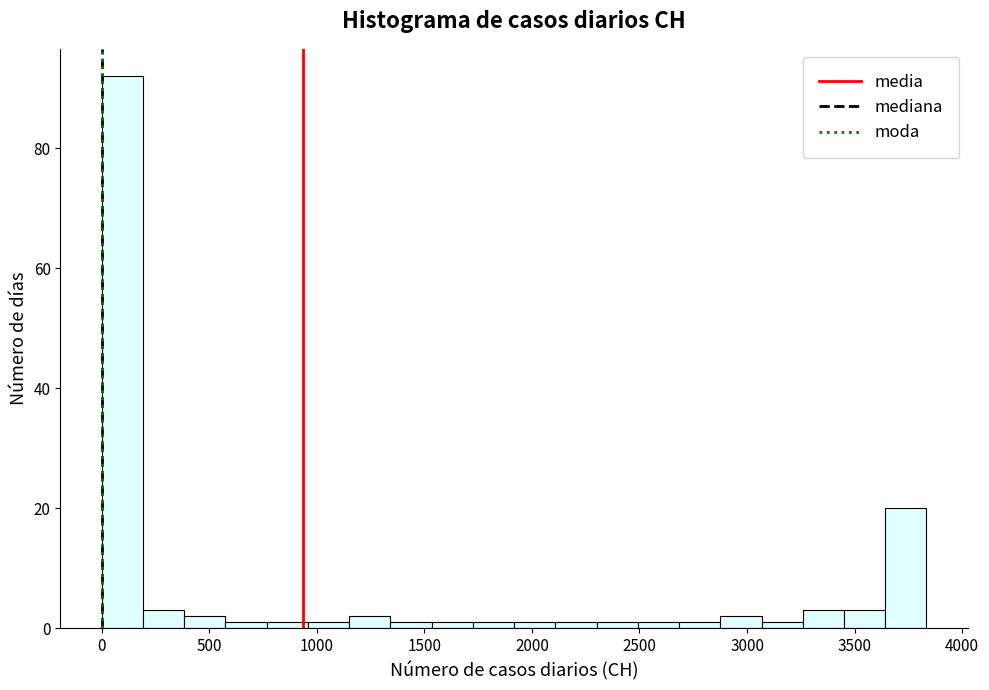

Read against the x-axis, roughly where is the centre of the tallest bar?

100